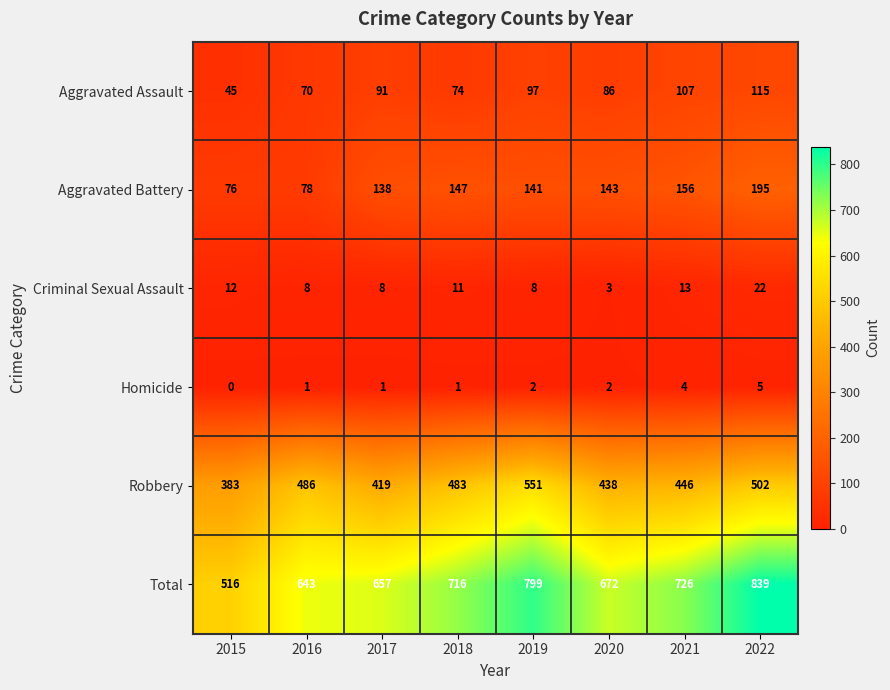

List the series in order of their peak value, highest first.

Total, Robbery, Aggravated Battery, Aggravated Assault, Criminal Sexual Assault, Homicide